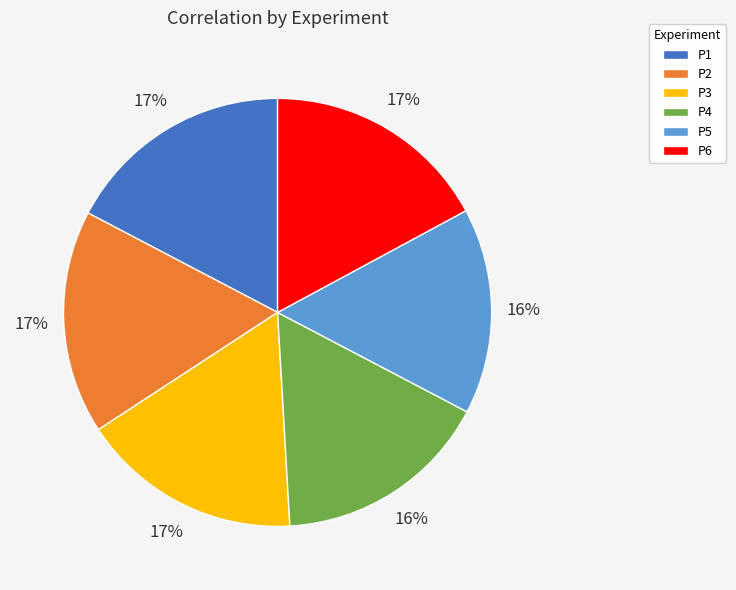

What percentage is the P4 slice, to the nearest percent?

16%